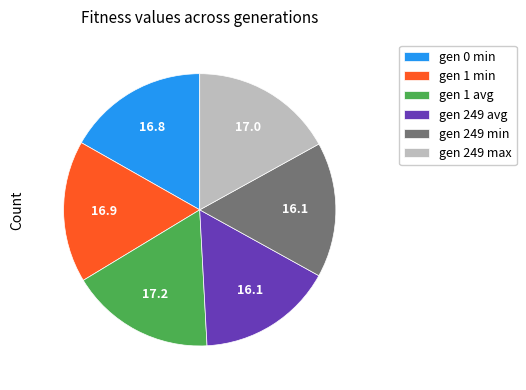

Count the number of slices in the pie.

6